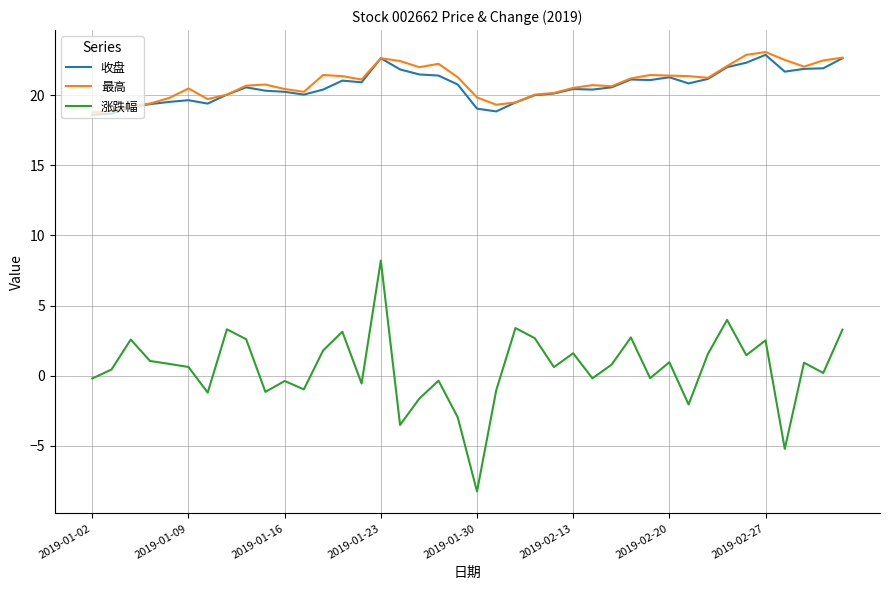

True or false: 涨跌幅 and 收盘 intersect in this chart.

False